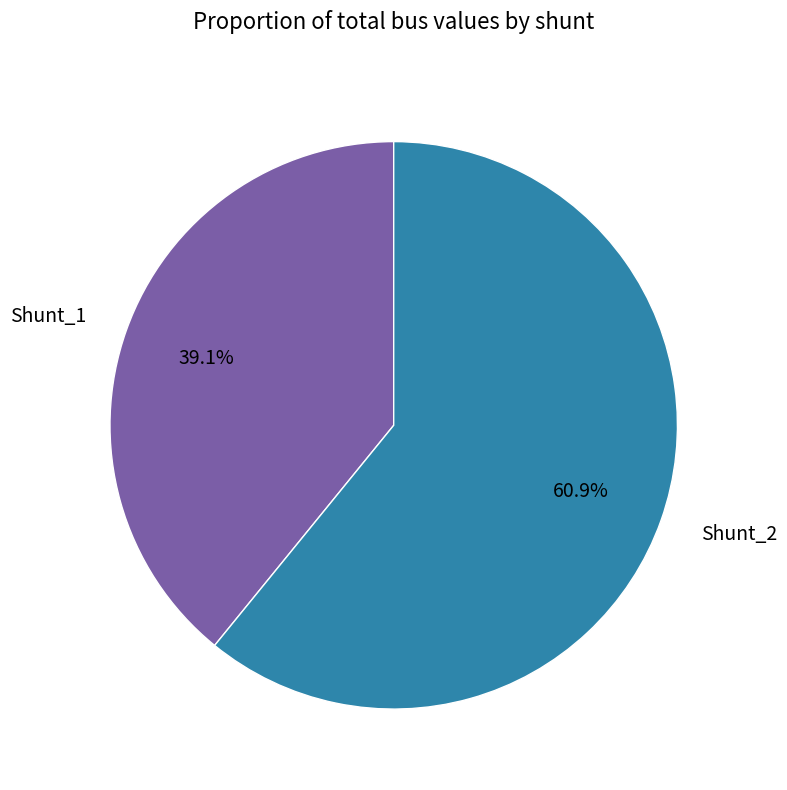

Is it true that Shunt_1 is 39% of the pie?

True